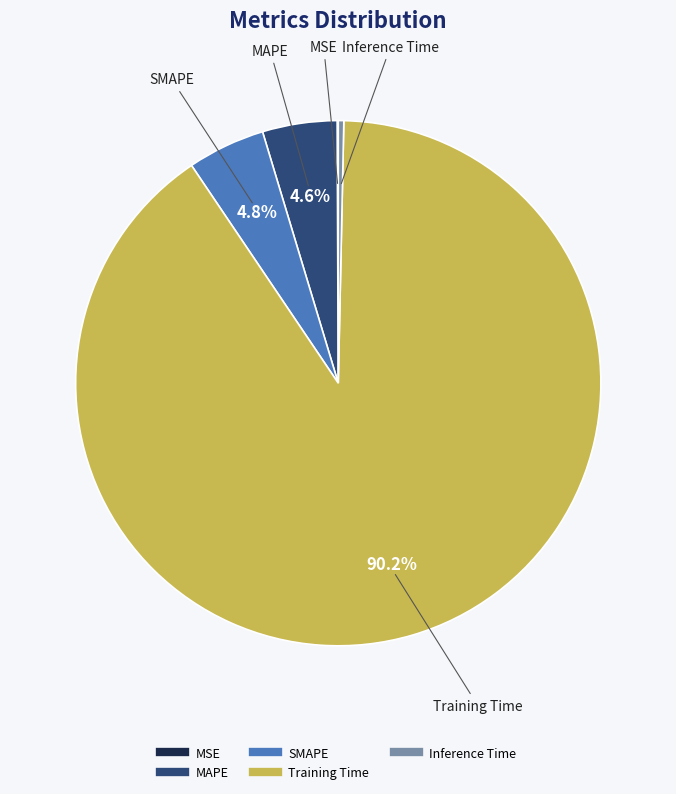

Which category has the biggest portion of the pie?

Training Time